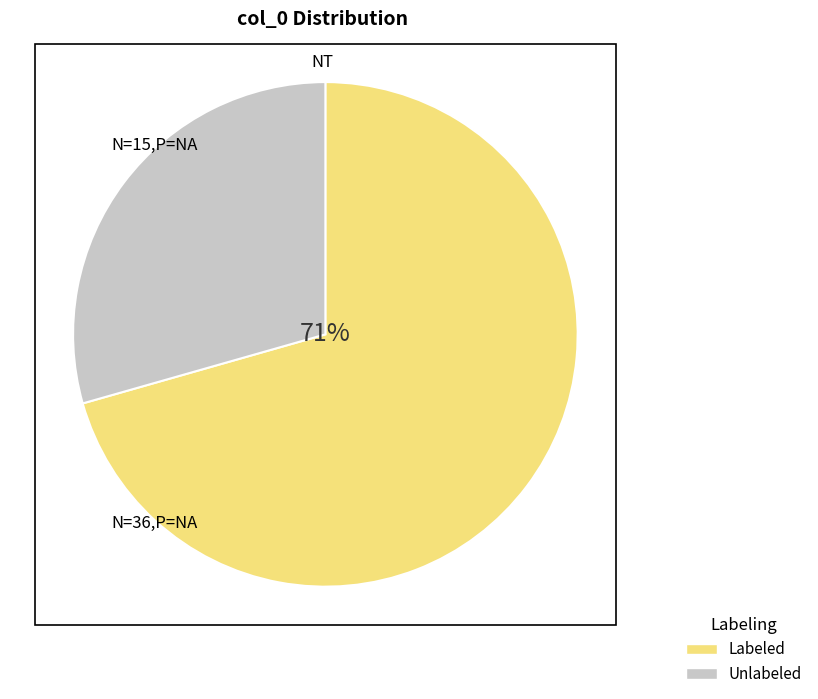

How many segments does this pie chart have?

2